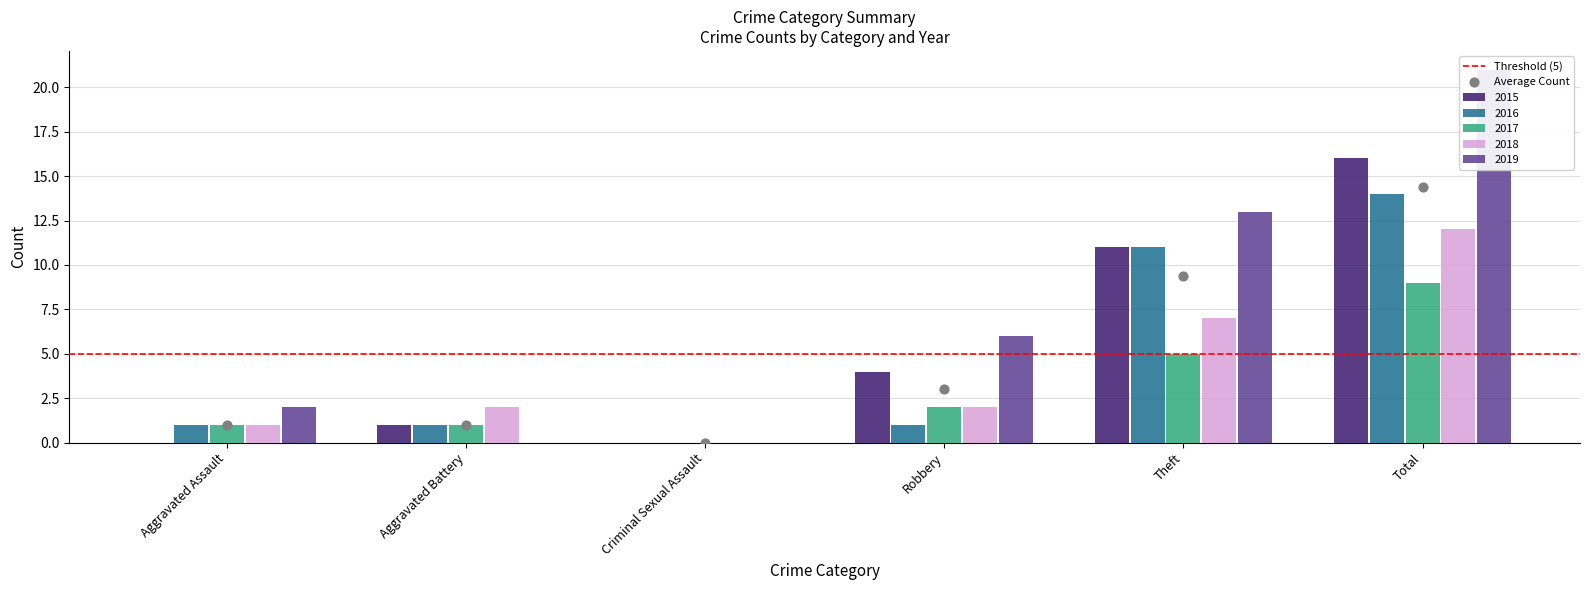

What are all the series names shown in the legend?

2015, 2016, 2017, 2018, 2019